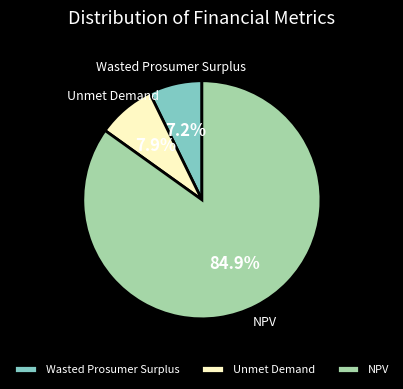

Count the number of slices in the pie.

3